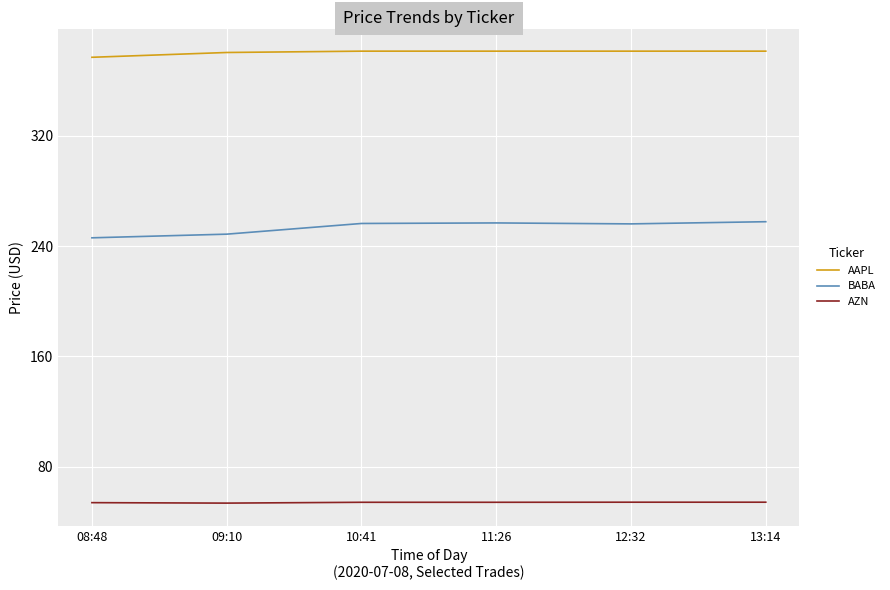

True or false: AZN has a value of 26.1 at 08:48.

False